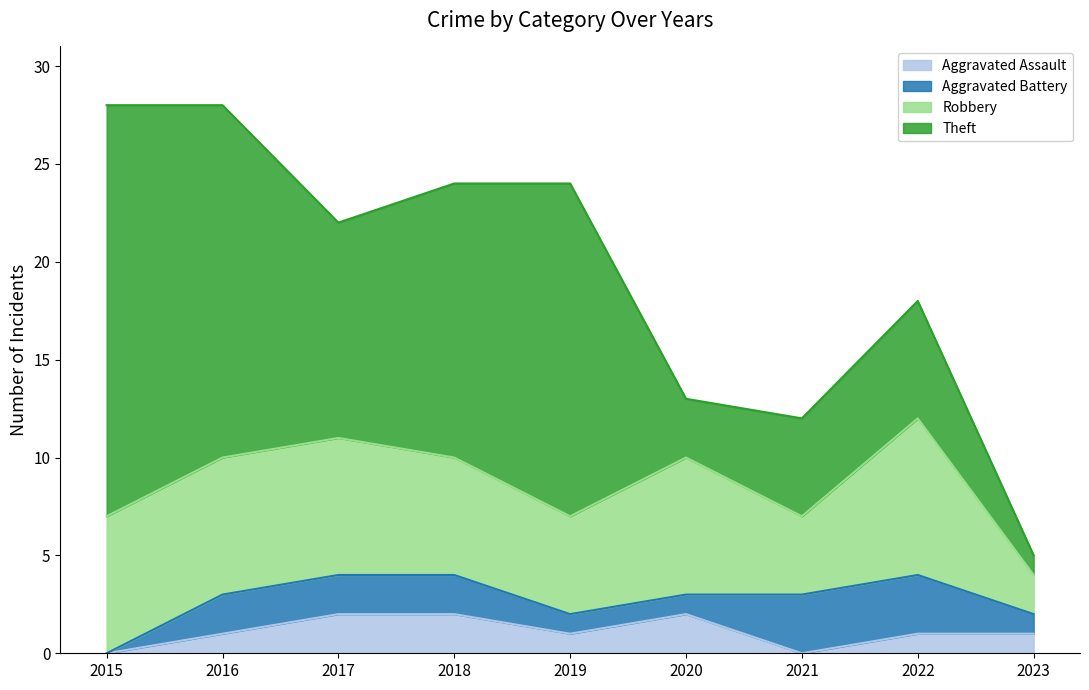

What is the sum of the Aggravated Assault values at 2019 and 2018?

3